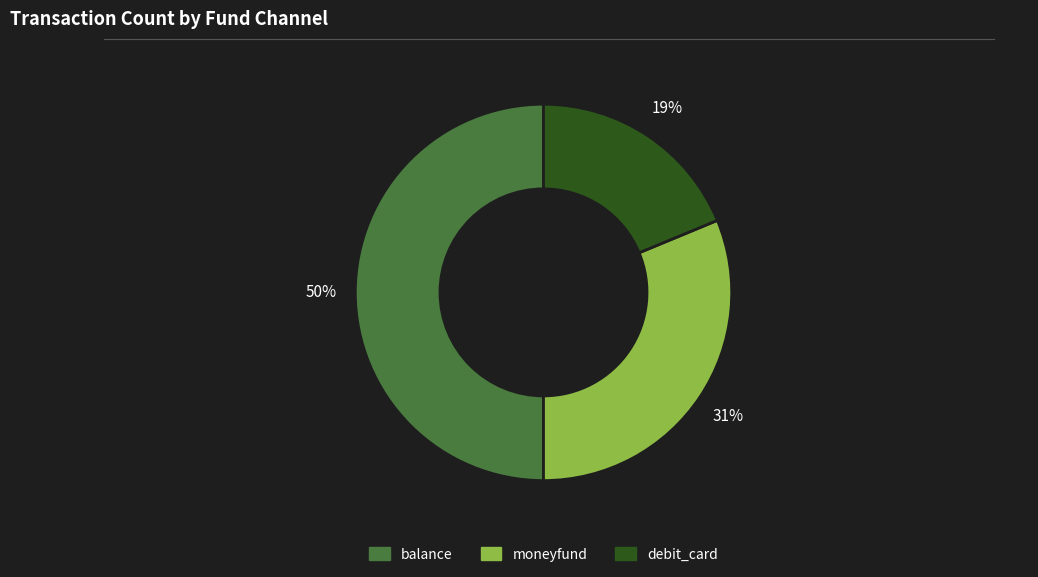

How many segments does this pie chart have?

3